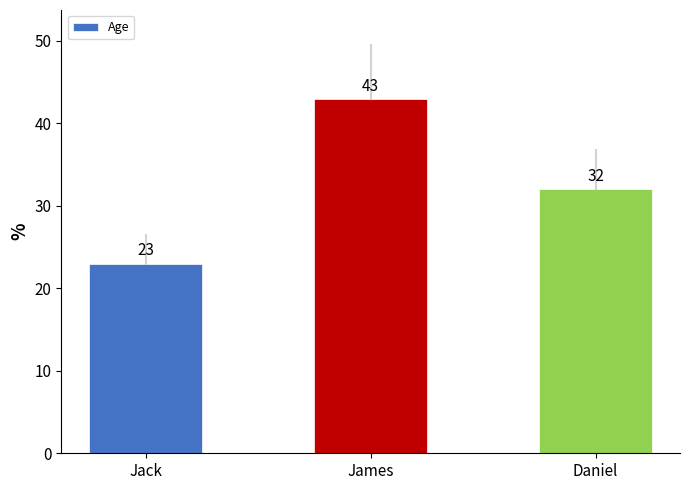

The chart shows a value of 5 at Jack. True or false?

False